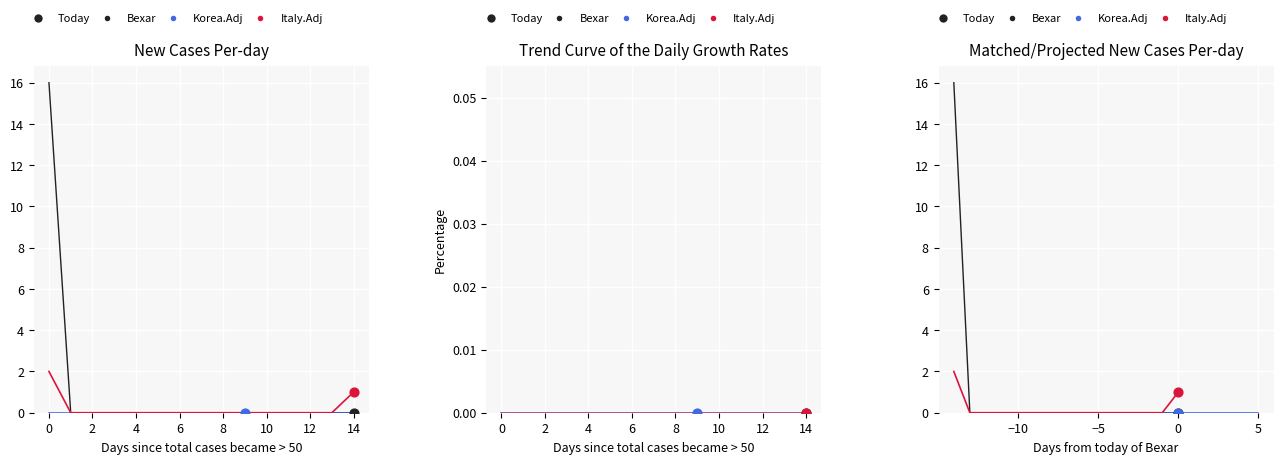

Is the value of Bexar at 8 greater than the value of Italy.Adj at 13?

No